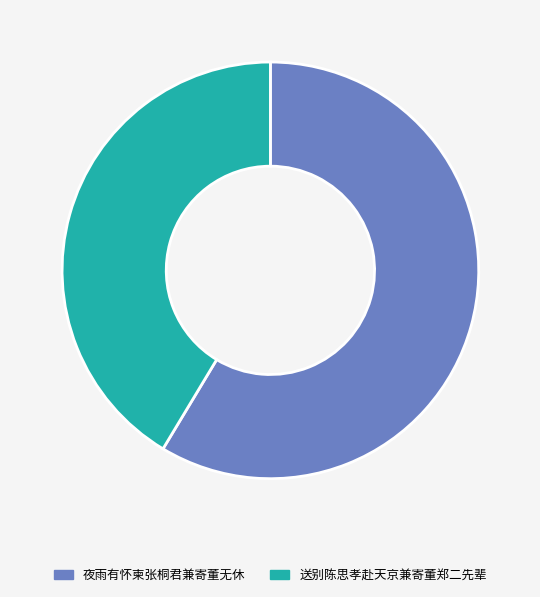

Is there any slice that represents more than half of the pie?

Yes